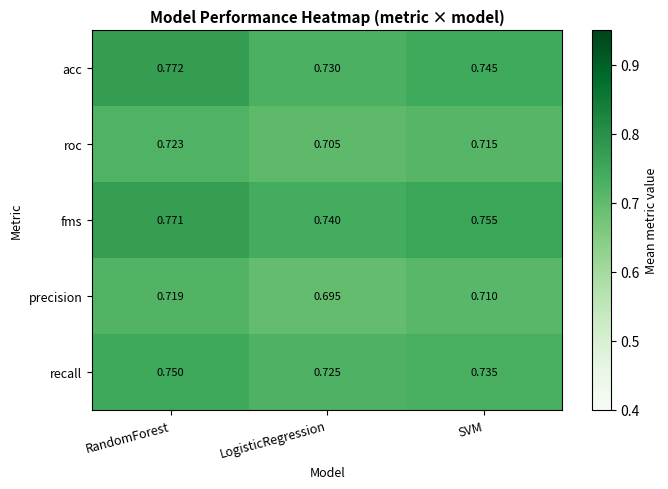

Which series has the widest spread of values?

acc